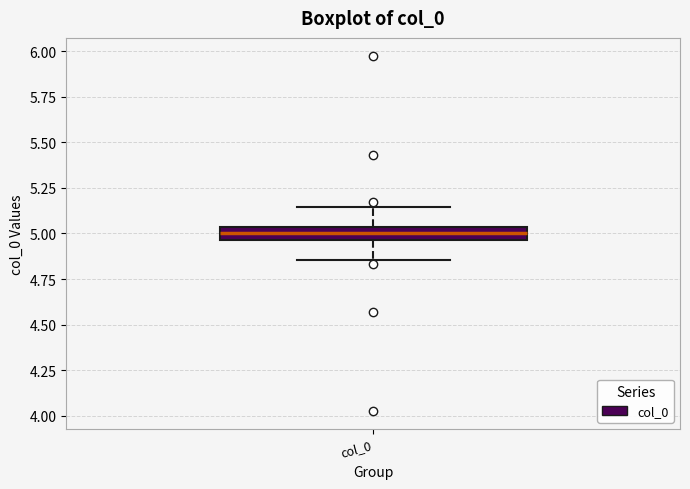

Where is the lower edge of the box for col_0 on the y-axis? The values are not printed on the chart, so give them approximately, as read against the axis.

4.95